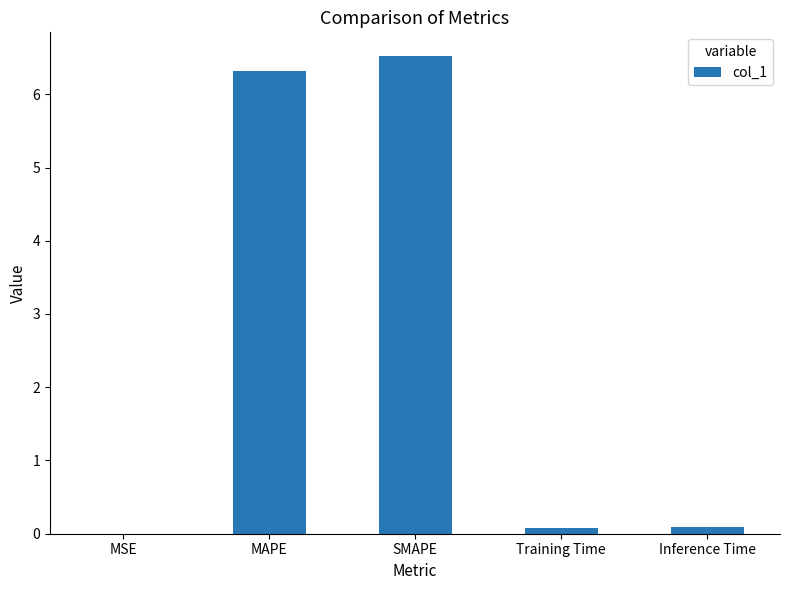

The value at MSE is 0.0. True or false?

True